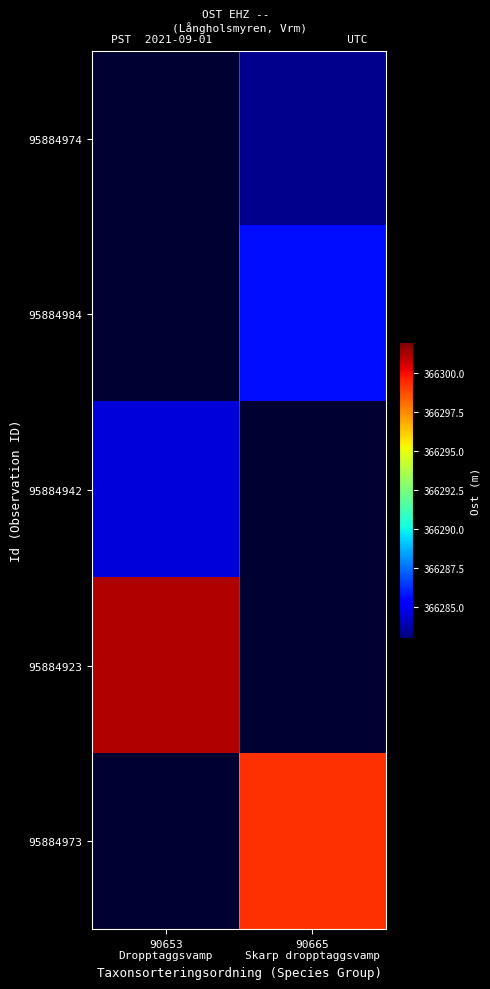

Where is 95884923 nearest to the value 366301?

90653 Dropptaggsvamp